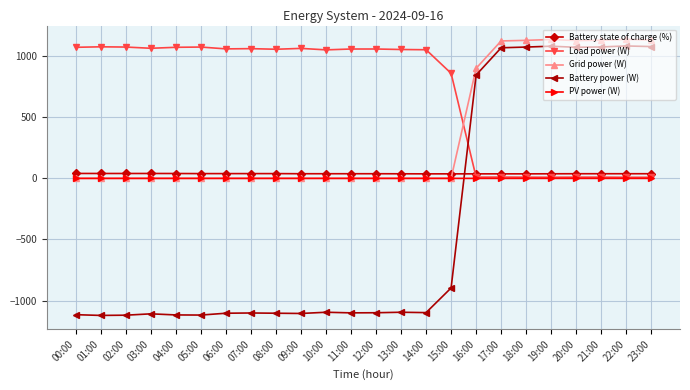

What is the highest value of the Grid power (W) series?

1138.0